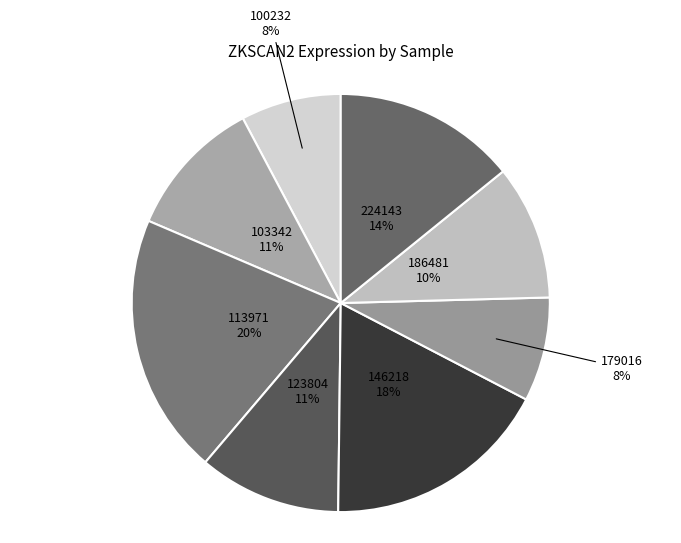

What percentage is the 100232 slice, to the nearest percent?

8%